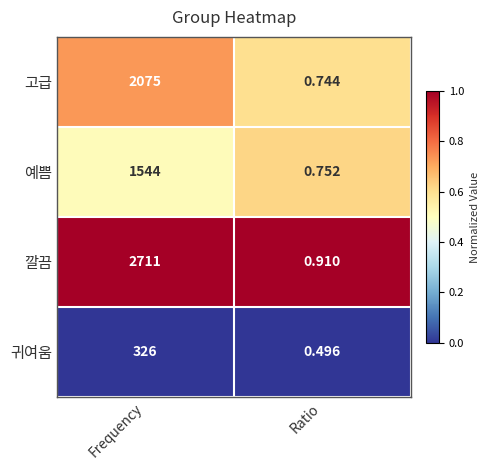

List the labels in order of 귀여움 value, largest first.

Frequency, Ratio